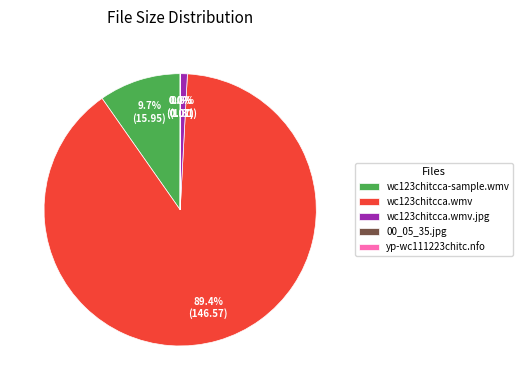

Which category has the biggest portion of the pie?

wc123chitcca.wmv